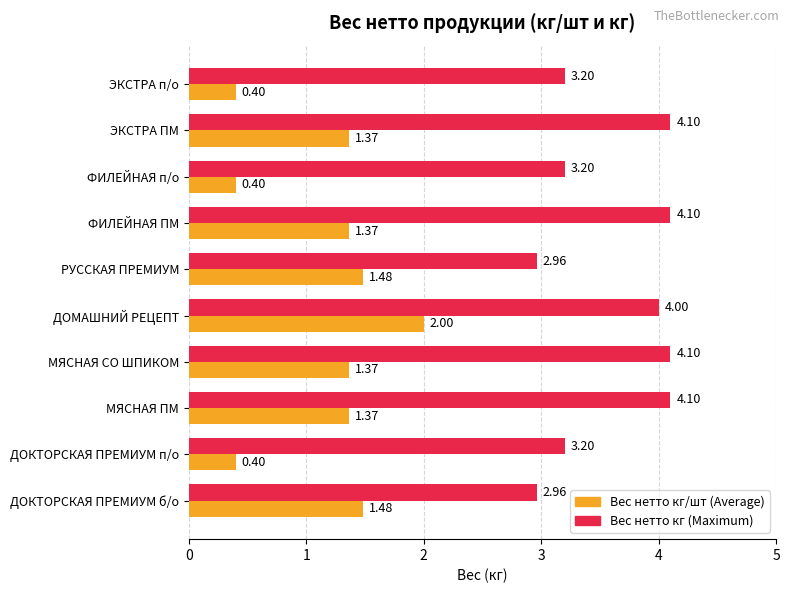

At which category is the sum across all series the highest?

ДОМАШНИЙ РЕЦЕПТ